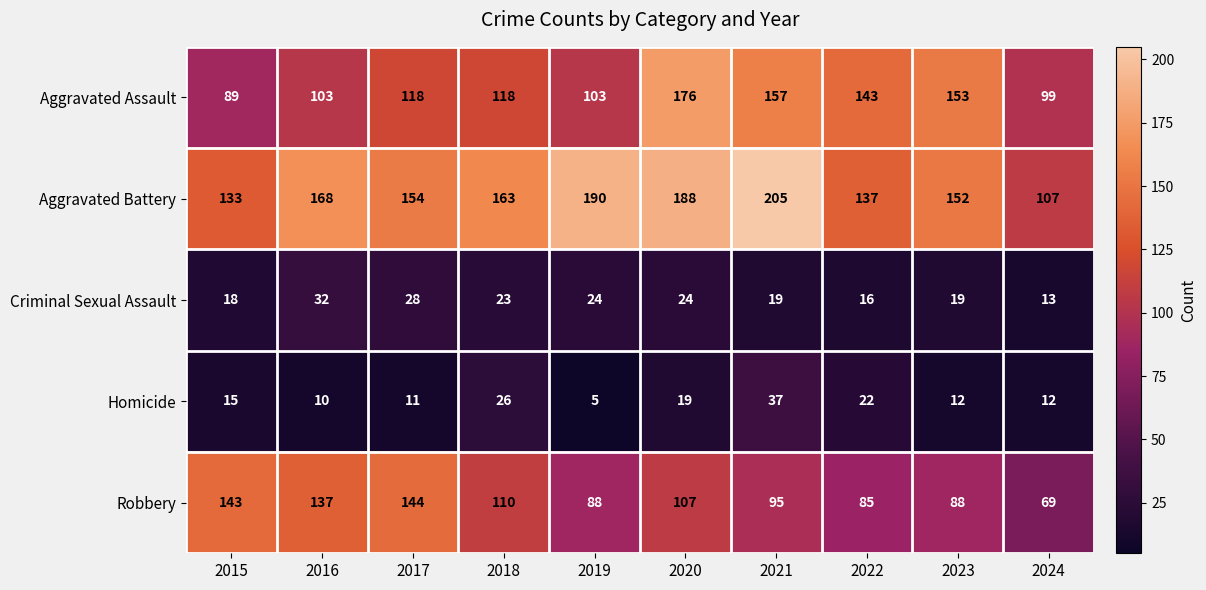

Rank the series at 2021 from highest to lowest value.

Aggravated Battery, Aggravated Assault, Robbery, Homicide, Criminal Sexual Assault